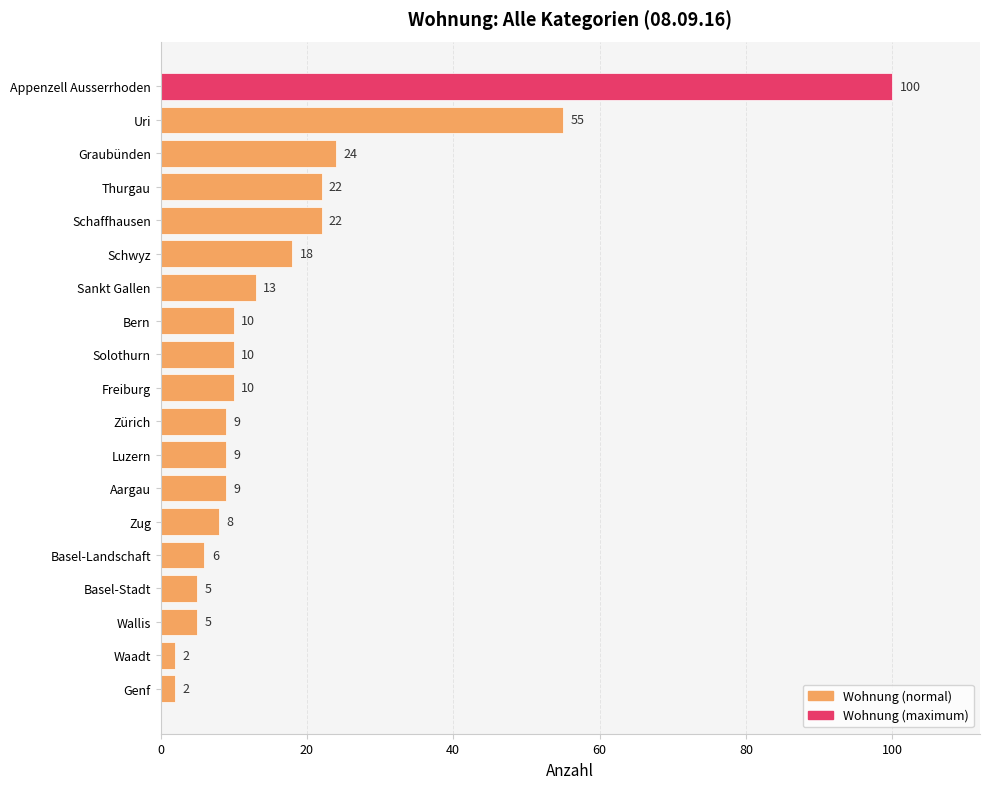

Approximately how many times larger is the value at Waadt compared to Basel-Landschaft?

0.3